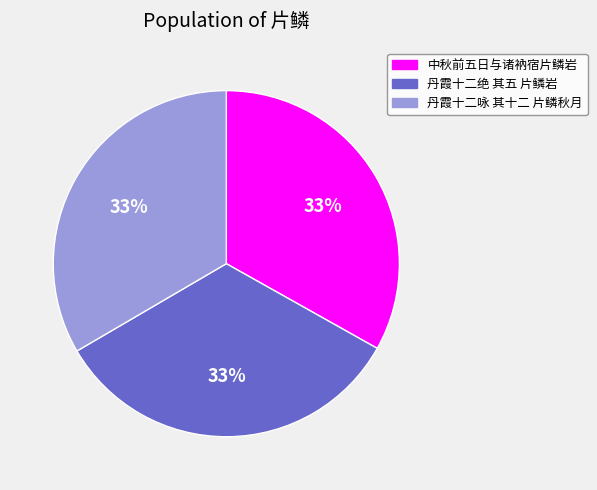

Combined, do 中秋前五日与诸衲宿片鳞岩 and 丹霞十二绝 其五 片鳞岩 account for over 50%?

Yes